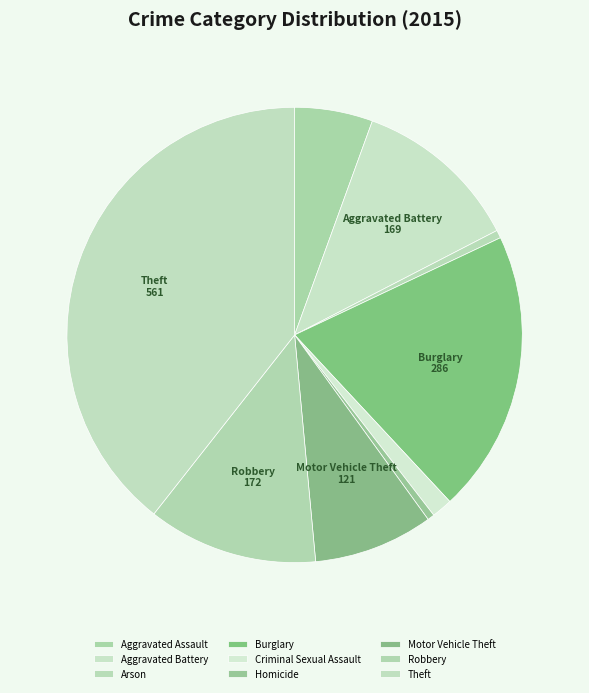

What is the largest slice in the pie chart?

Theft